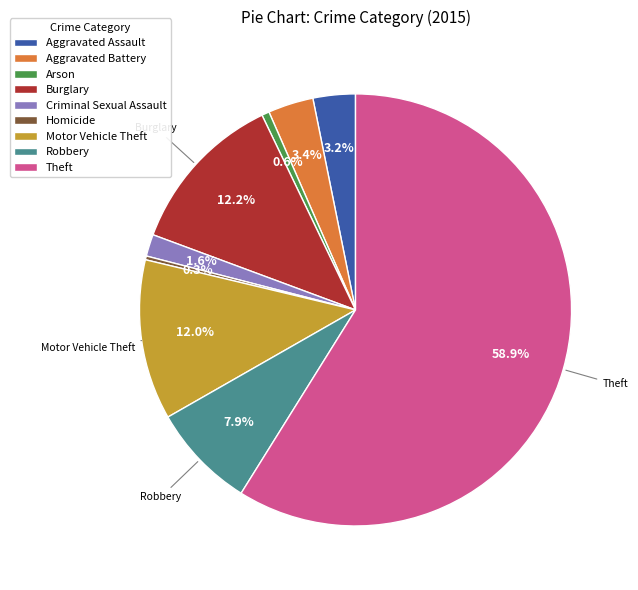

Which slice is the largest?

Theft